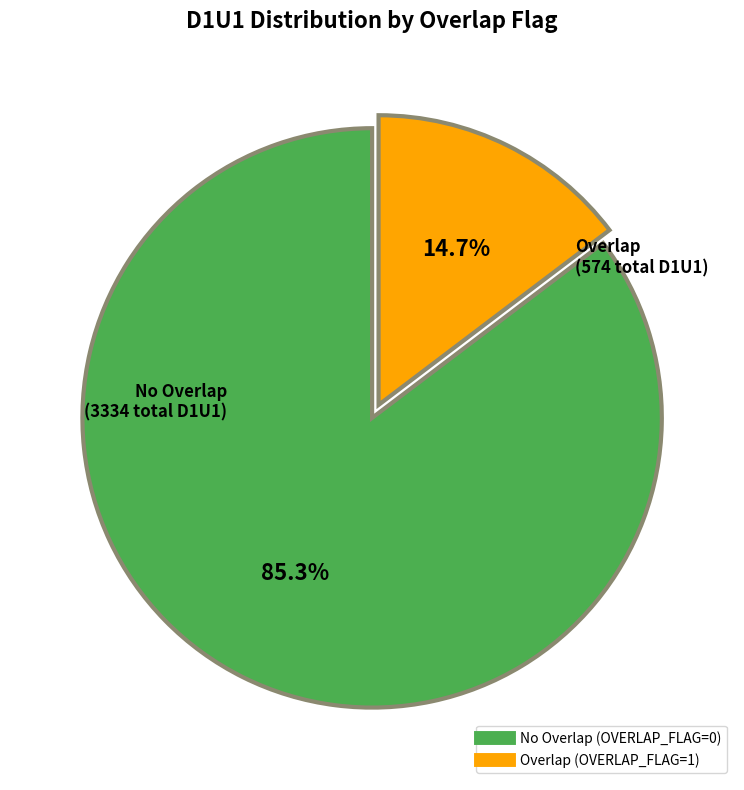

Count the number of slices in the pie.

2